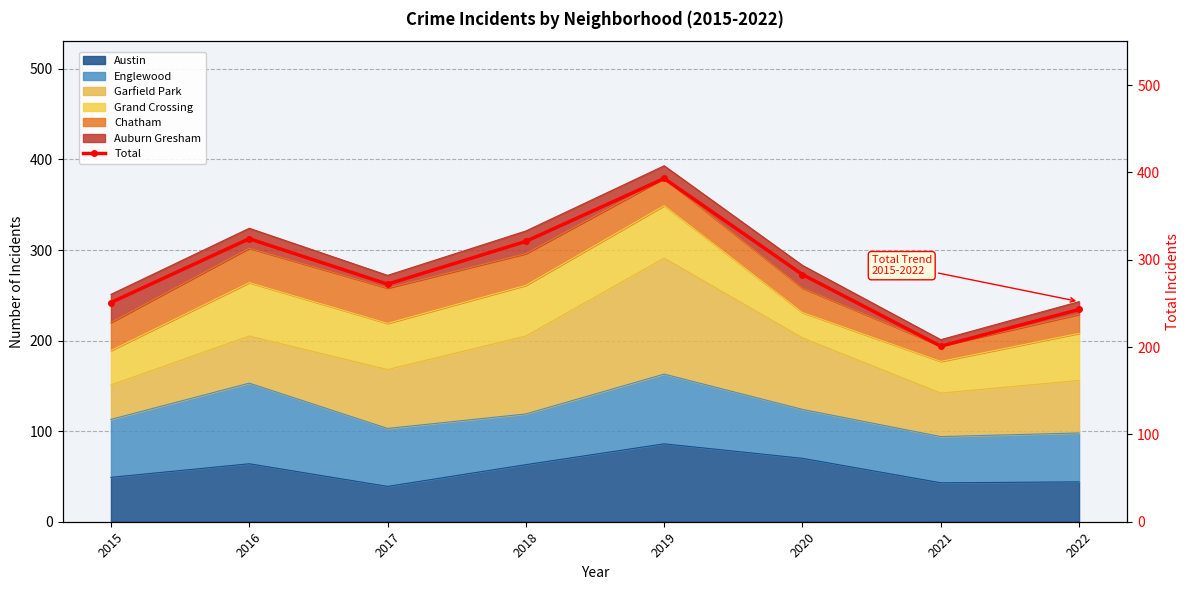

What is the ratio of the value at 2019 to the value at 2022?

1.6